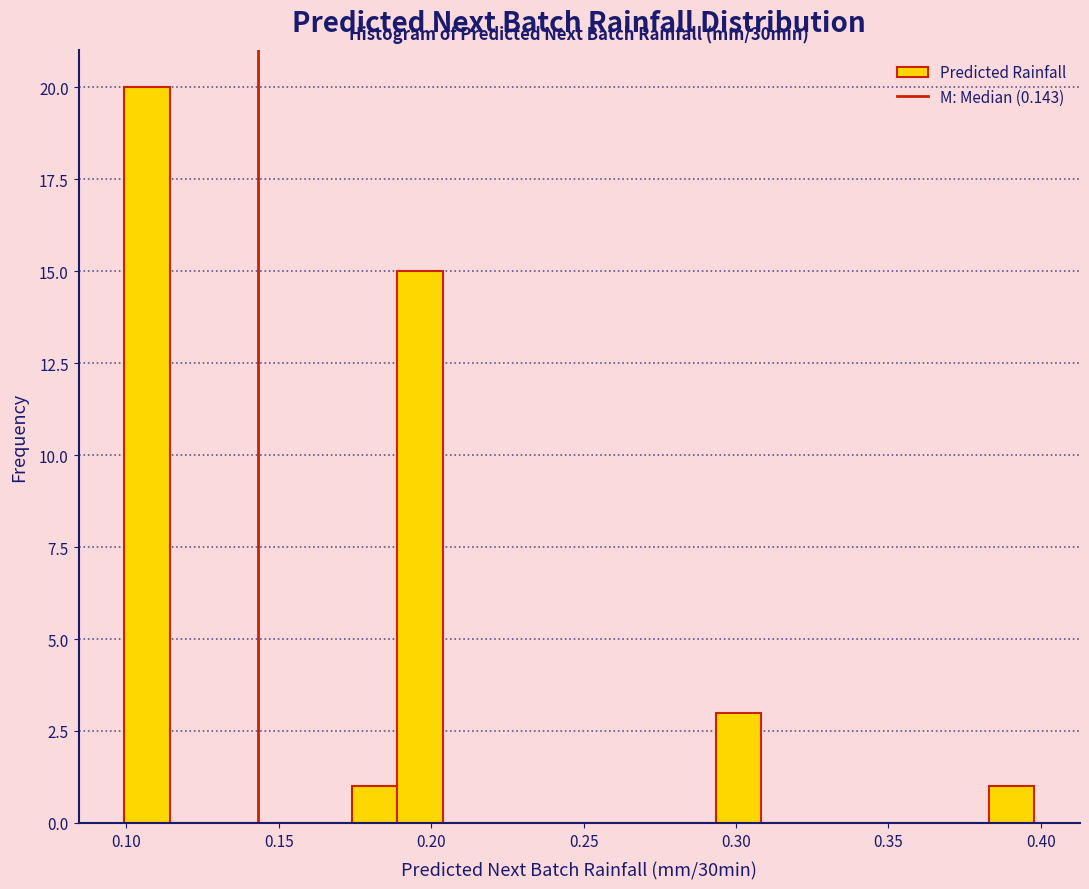

Read against the x-axis, roughly where is the centre of the tallest bar?

0.105